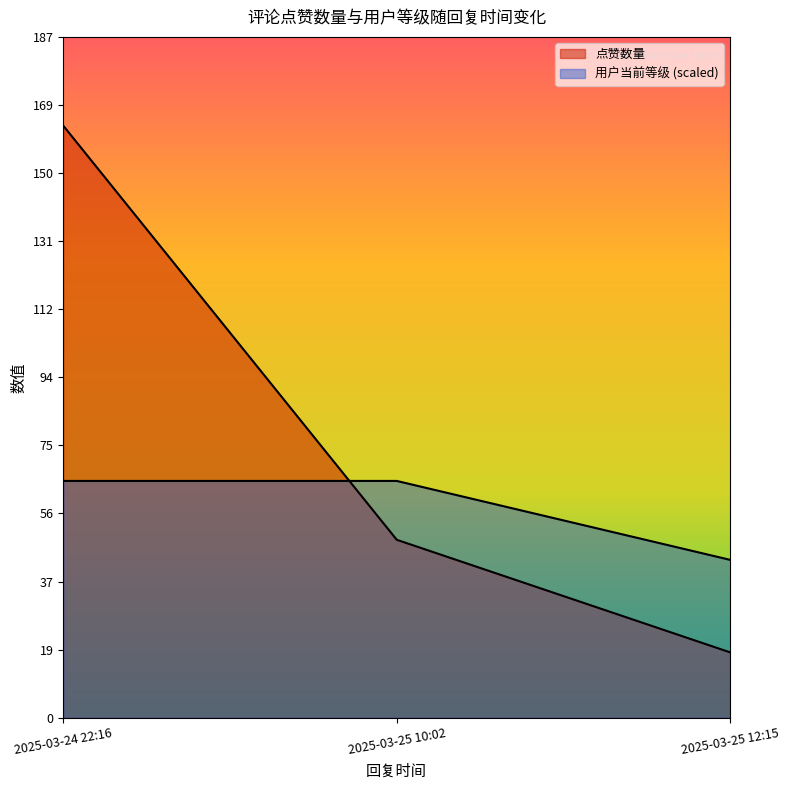

Reading left to right, list all the values displayed in this chart.

点赞数量: 2025-03-24 22:16=163.0	2025-03-25 10:02=49.0	2025-03-25 12:15=18.0
用户当前等级: 2025-03-24 22:16=65.2	2025-03-25 10:02=65.2	2025-03-25 12:15=43.5